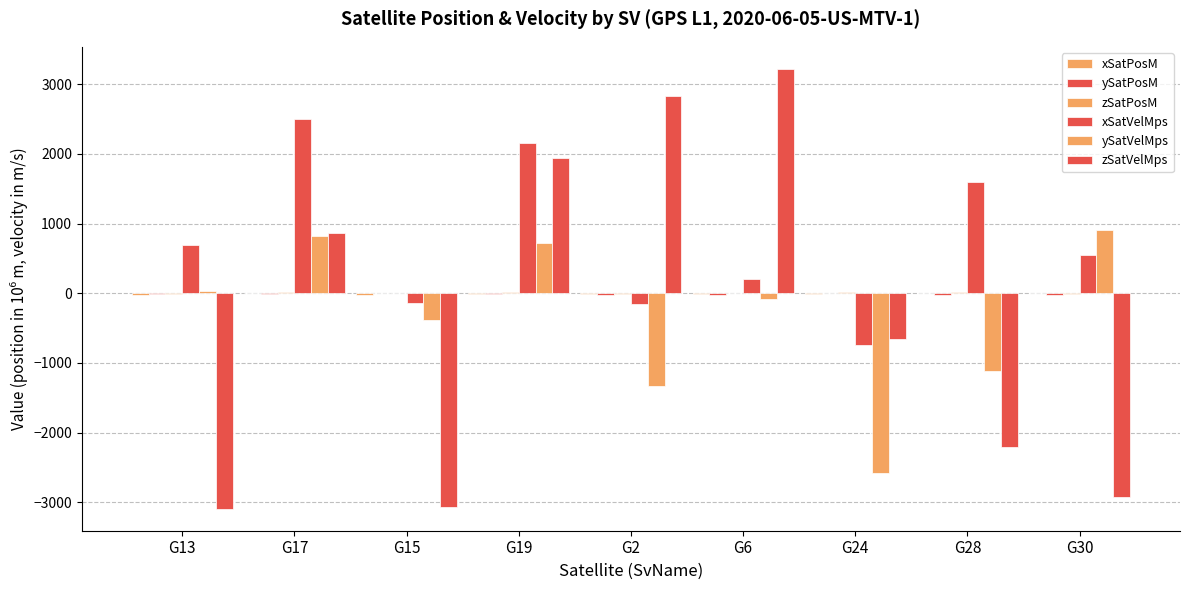

At which category is the sum across all series the highest?

G19